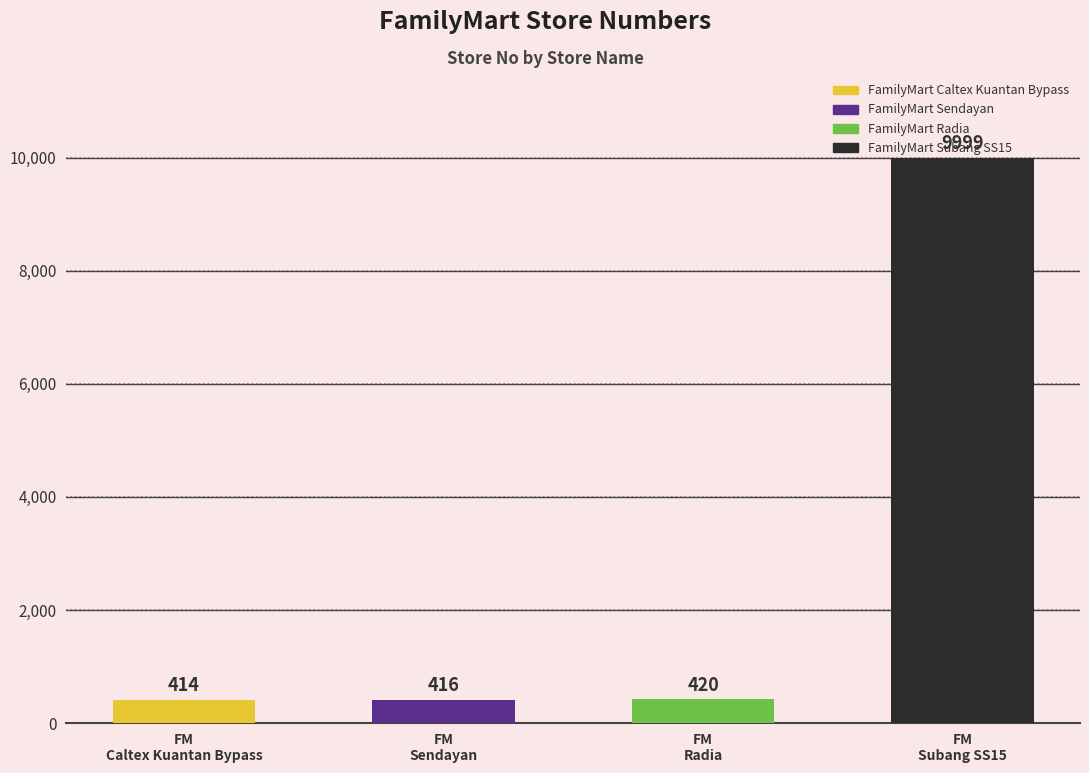

What is the label of the 1st bar from the left?

FM
Caltex Kuantan Bypass